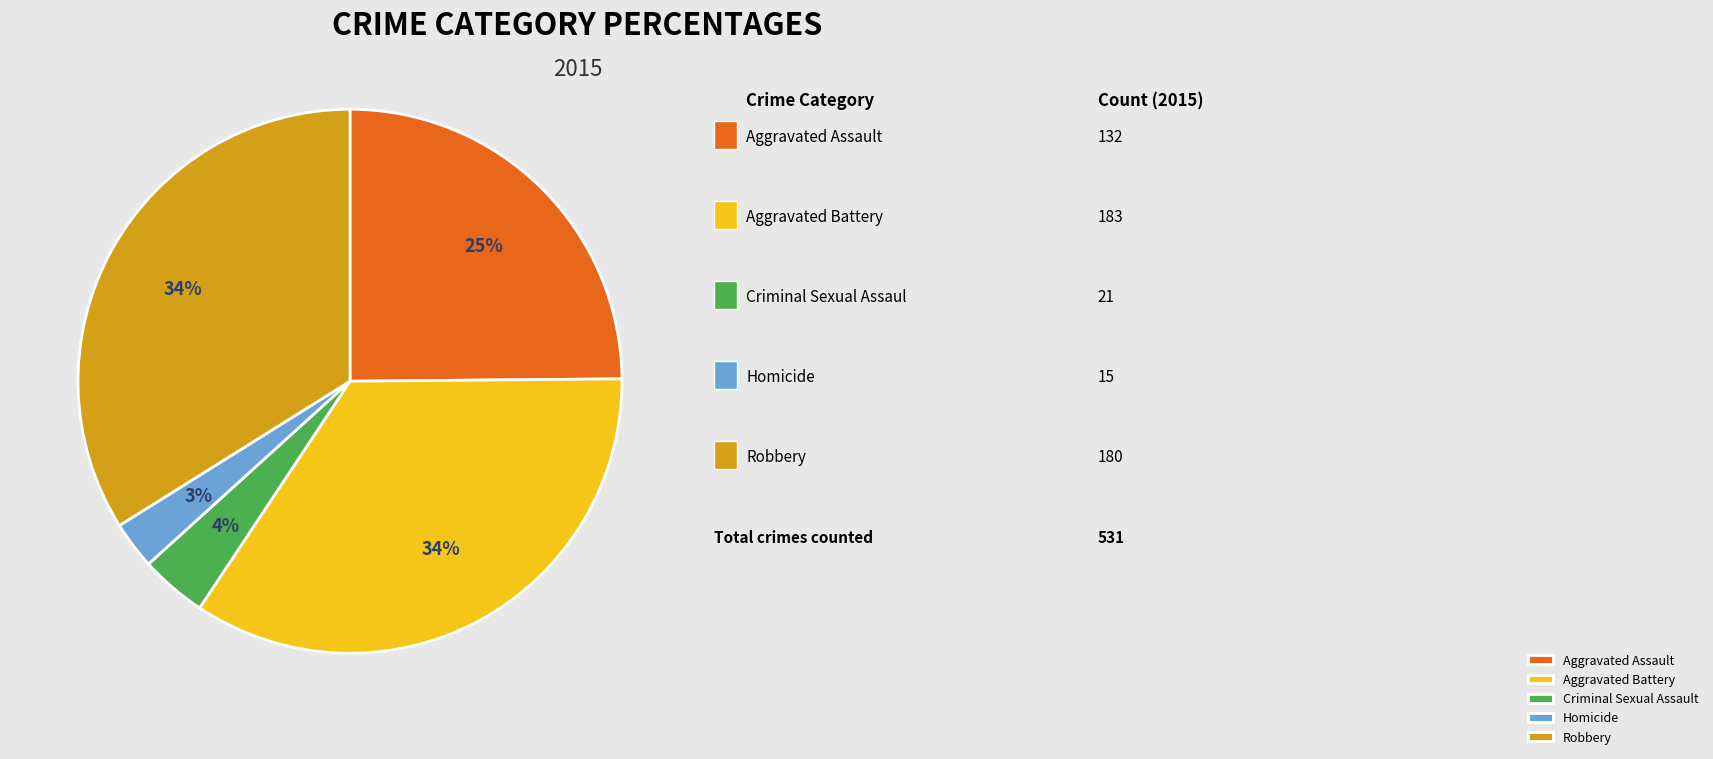

Does Aggravated Assault represent more than half of the total?

No